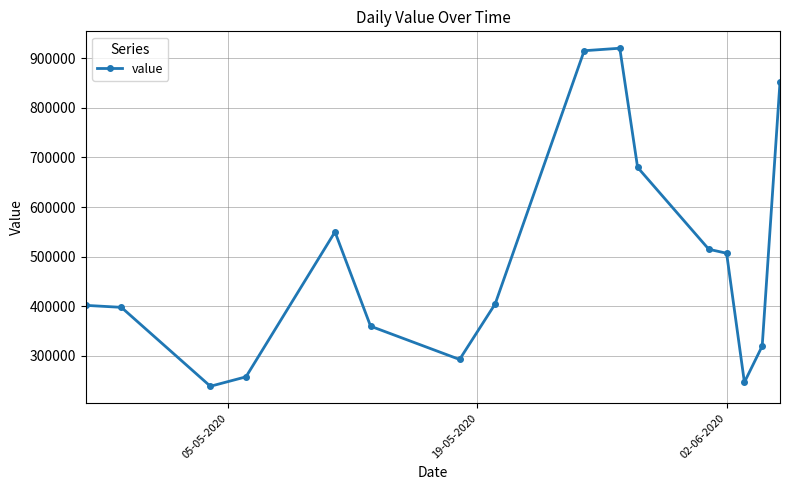

Reading left to right, transcribe all the data shown in this chart.

402000	398000	239000	258000	550000	360000	293000	405000	915000	920000	680000	515000	507000	247000	320000	852000